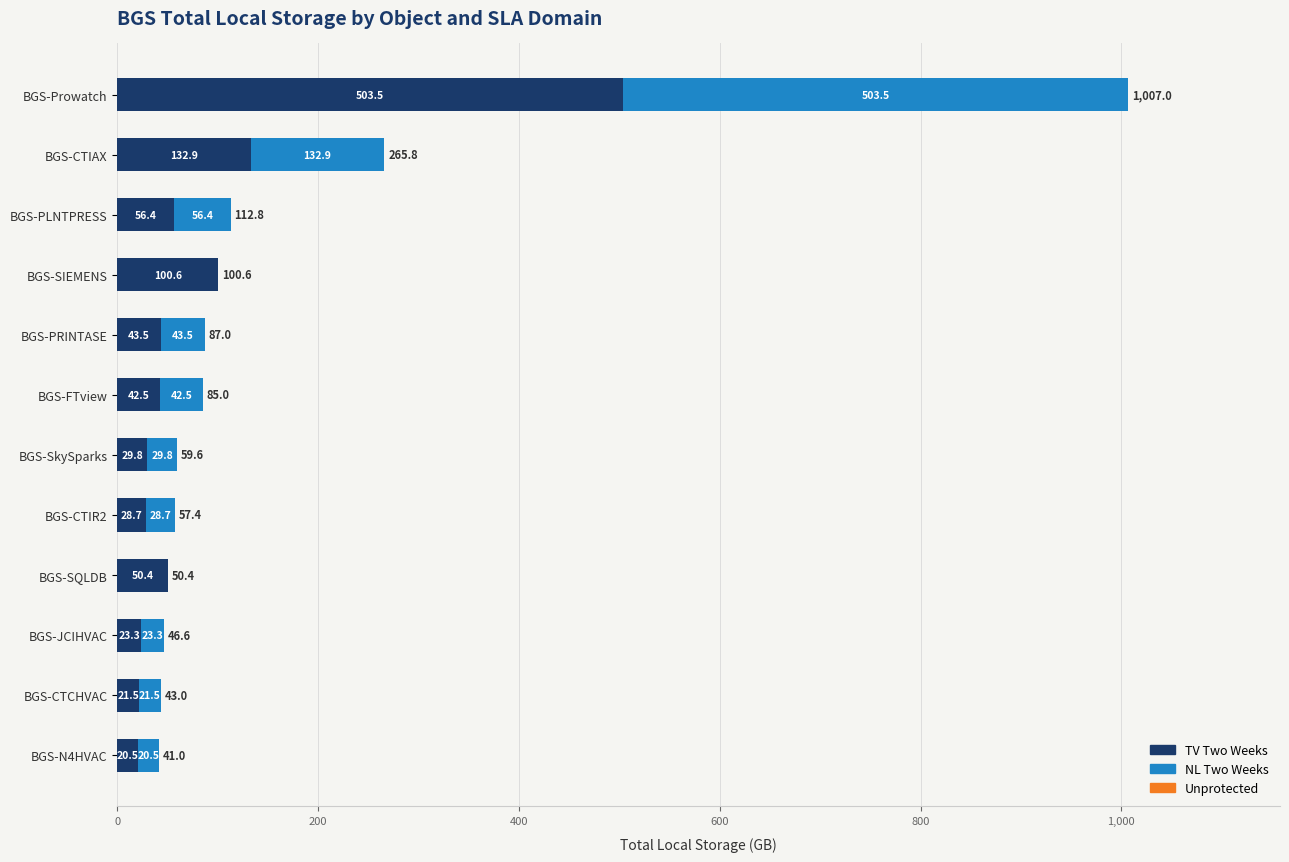

The TV Two Weeks series shows 234.3 at BGS-CTIAX. True or false?

False